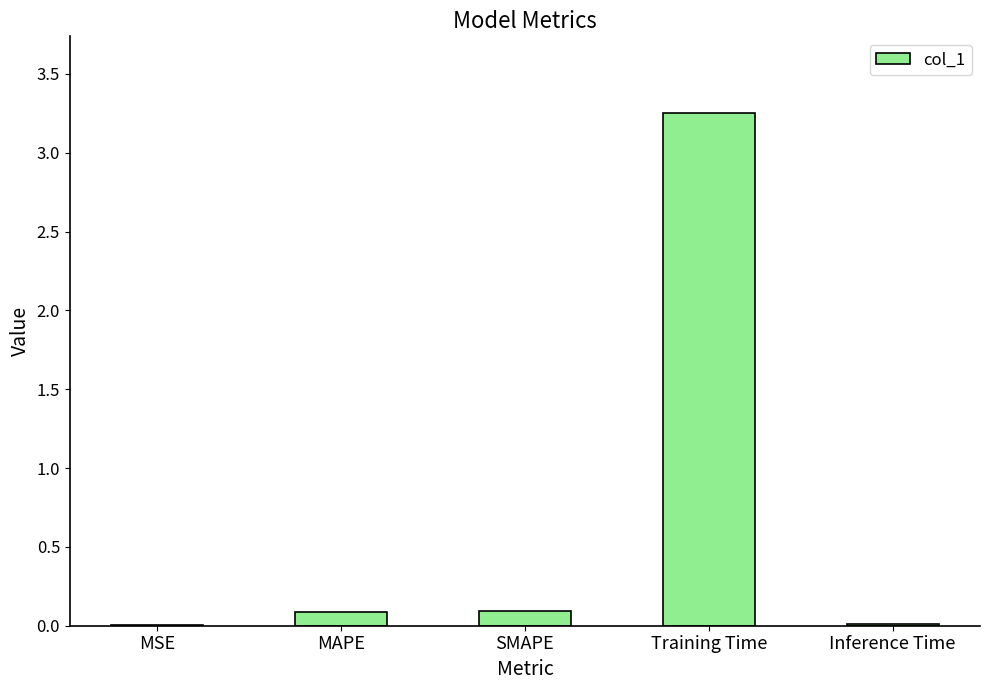

True or false: the data shows 2.1 at Training Time.

False